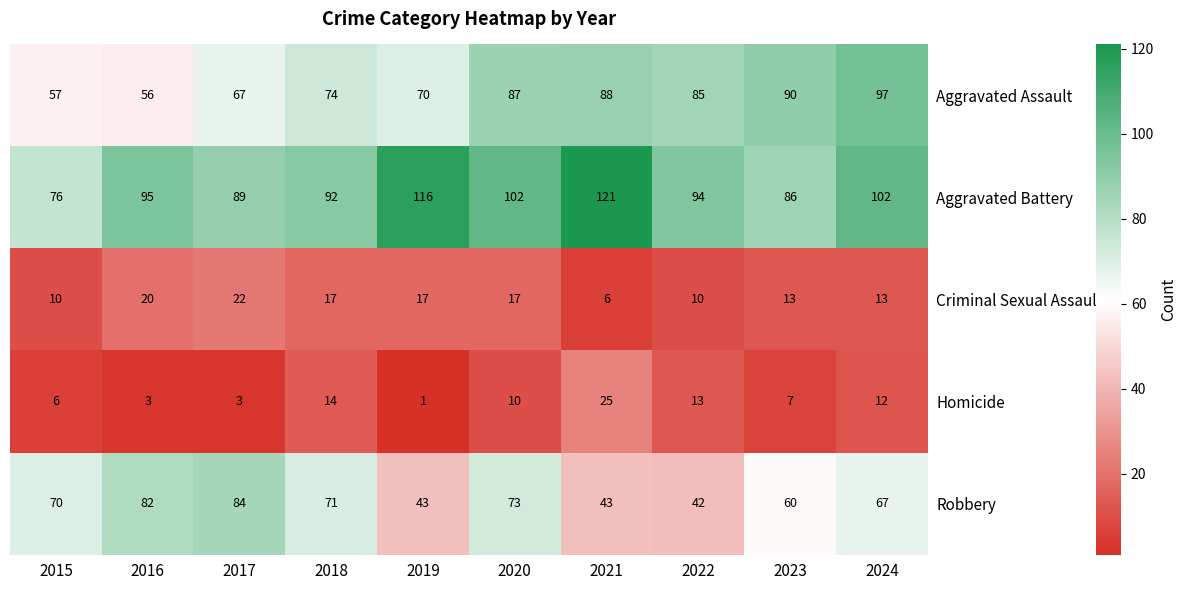

The Aggravated Battery series shows 121 at 2021. True or false?

True